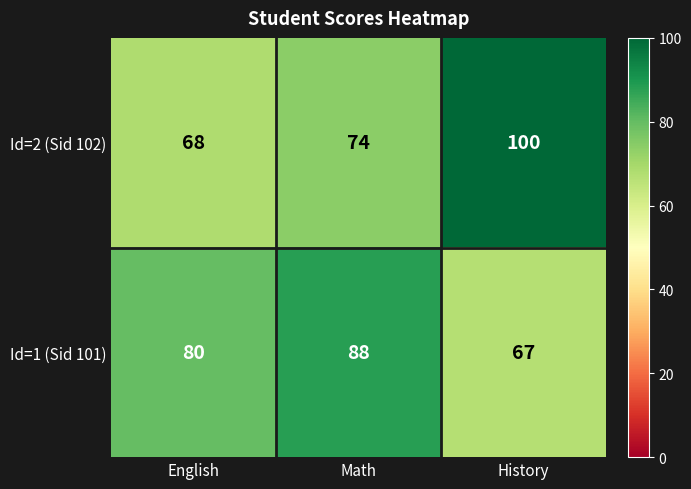

True or false: Id=1 (Sid 101) has a value of 88 at Math.

True